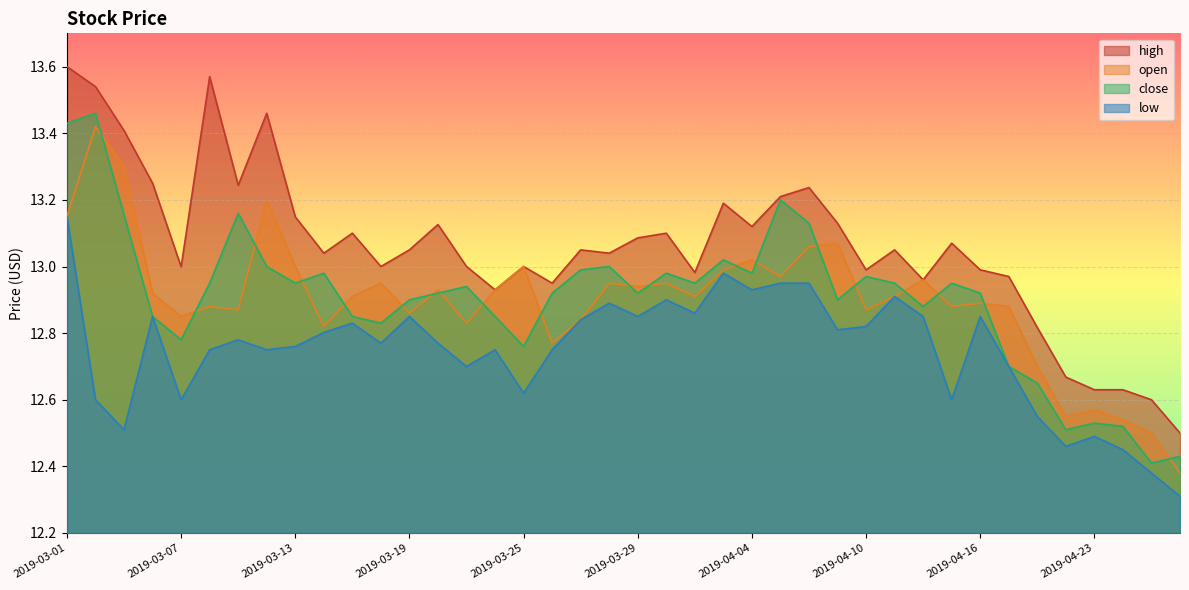

Between 2019-03-04 and 2019-03-14, which is larger?

2019-03-04